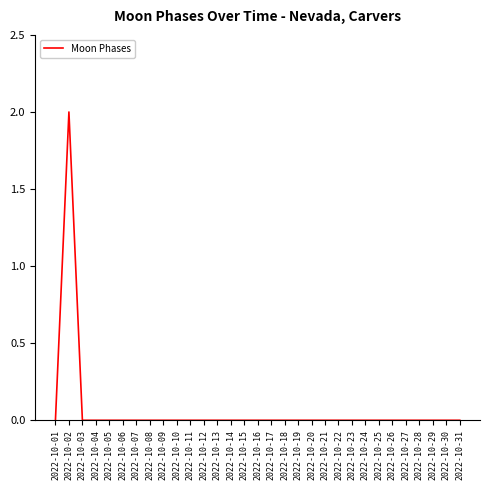

Reading left to right, extract all data points from this chart.

2022-10-01=0	2022-10-02=2	2022-10-03=0	2022-10-04=0	2022-10-05=0	2022-10-06=0	2022-10-07=0	2022-10-08=0	2022-10-09=0	2022-10-10=0	2022-10-11=0	2022-10-12=0	2022-10-13=0	2022-10-14=0	2022-10-15=0	2022-10-16=0	2022-10-17=0	2022-10-18=0	2022-10-19=0	2022-10-20=0	2022-10-21=0	2022-10-22=0	2022-10-23=0	2022-10-24=0	2022-10-25=0	2022-10-26=0	2022-10-27=0	2022-10-28=0	2022-10-29=0	2022-10-30=0	2022-10-31=0